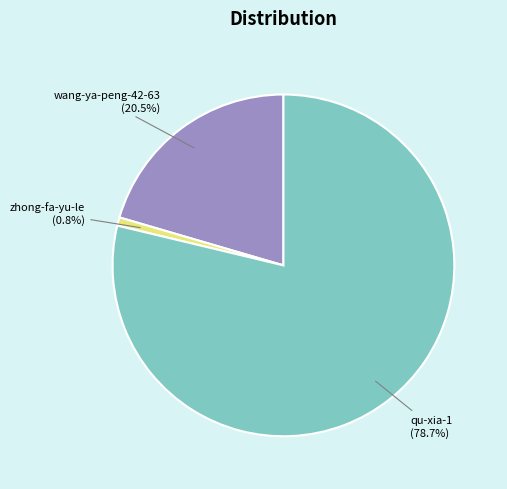

Is there a majority slice in this chart?

Yes